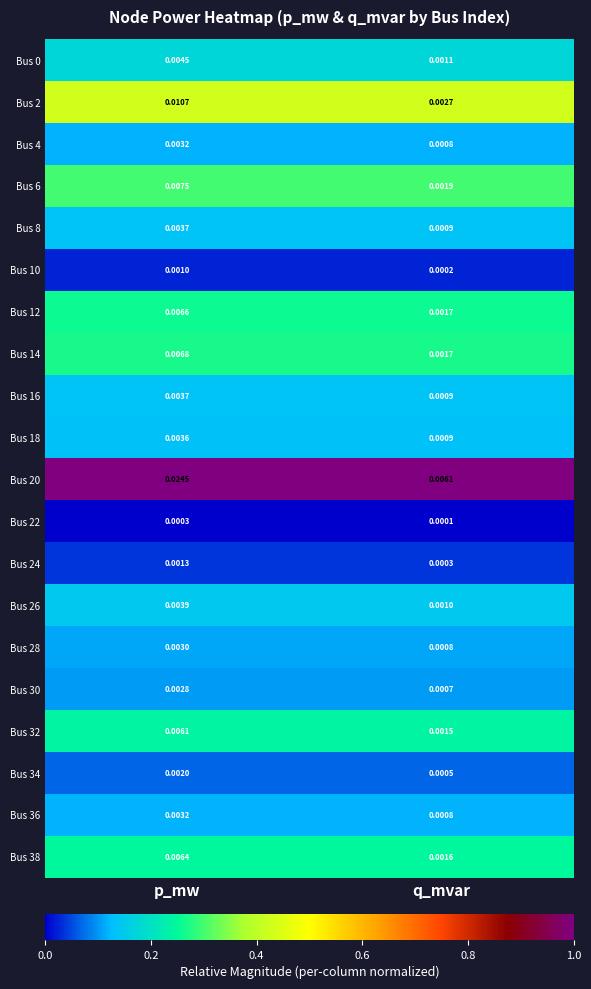

Is the value of Bus 28 at p_mw greater than the value of Bus 4 at p_mw?

No